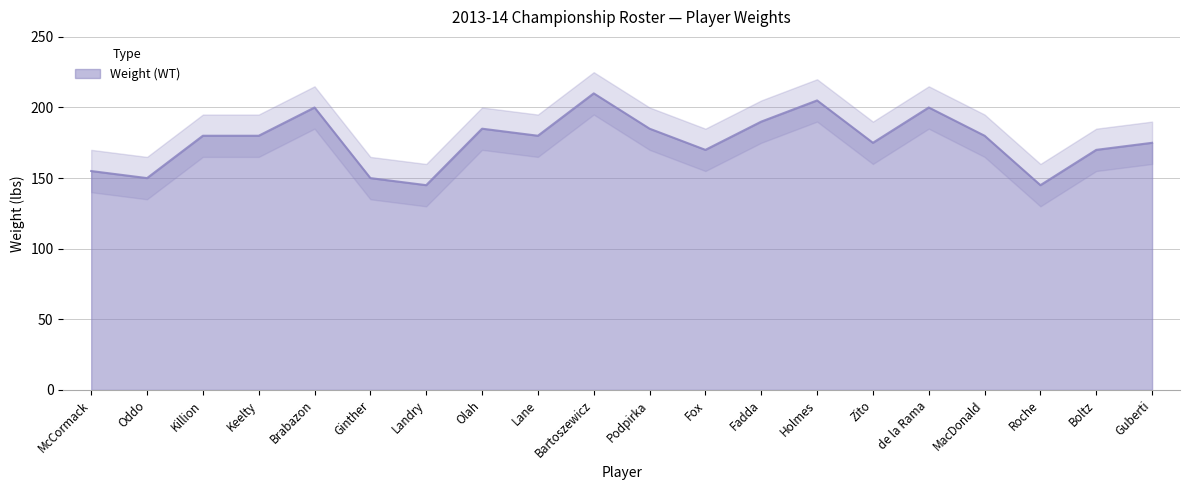

Which category has the lowest value across all series?

Landry